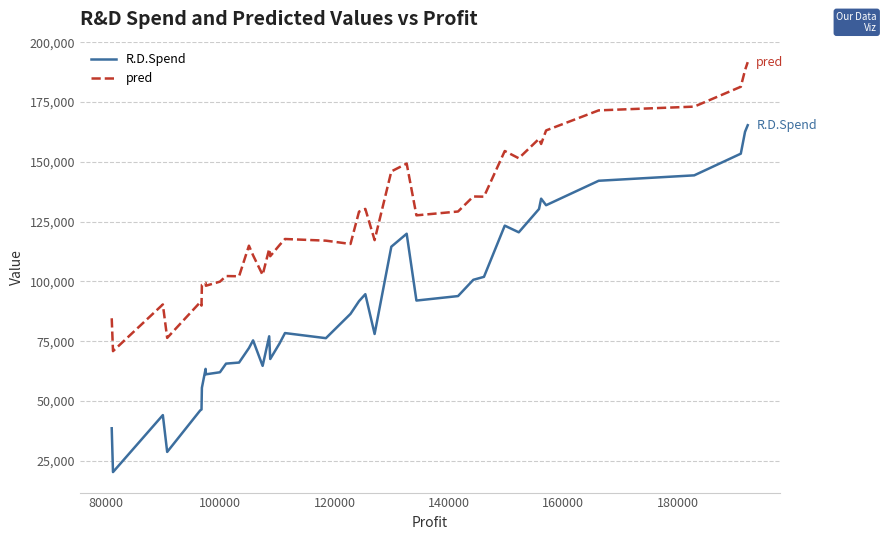

What is the difference between the maximum and minimum values in the R.D.Spend series?

145119.6